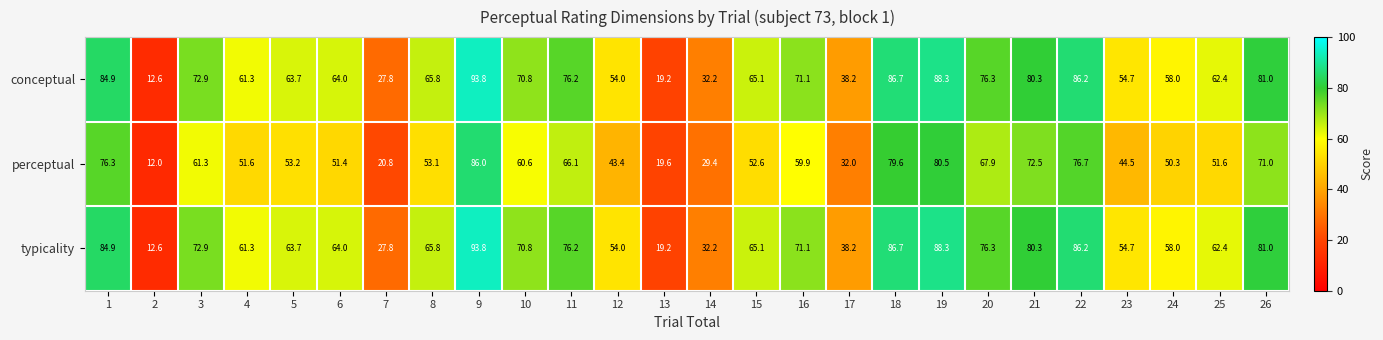

What is the average value of the conceptual series?

63.4